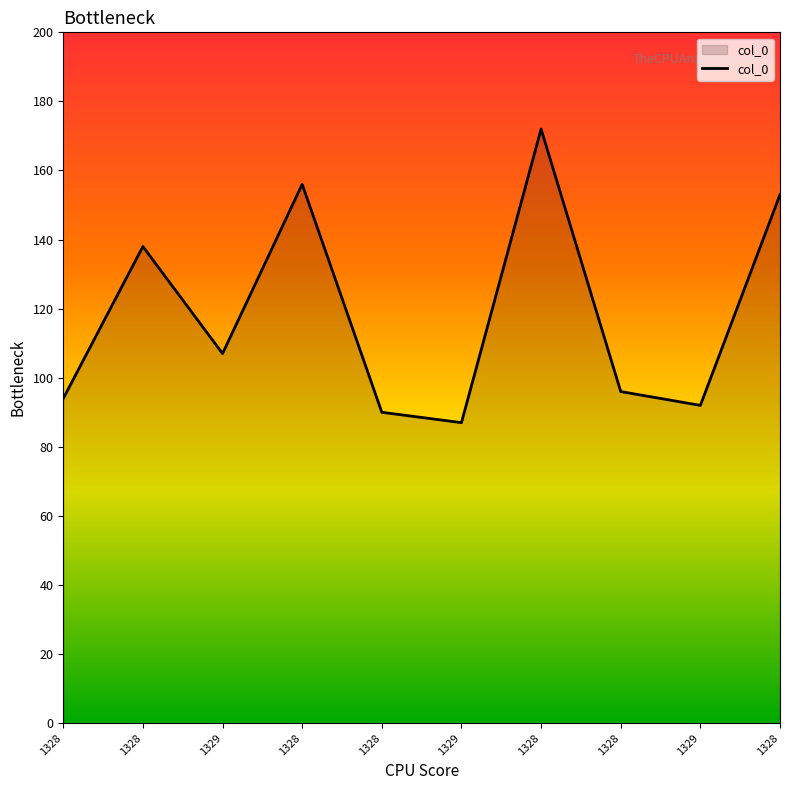

How many lines are shown in the chart?

1